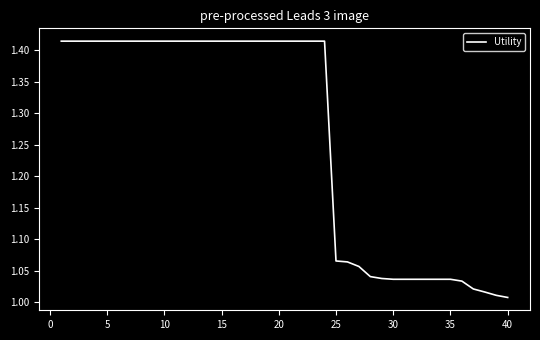

What is the difference between the maximum and minimum values?

0.4